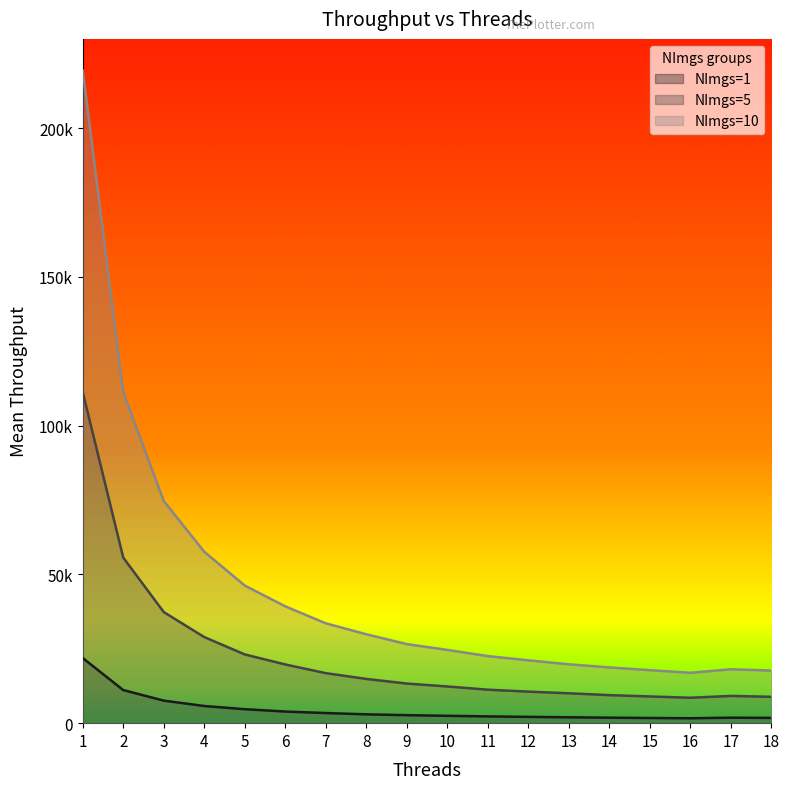

True or false: NImgs=10 and NImgs=5 intersect in this chart.

False